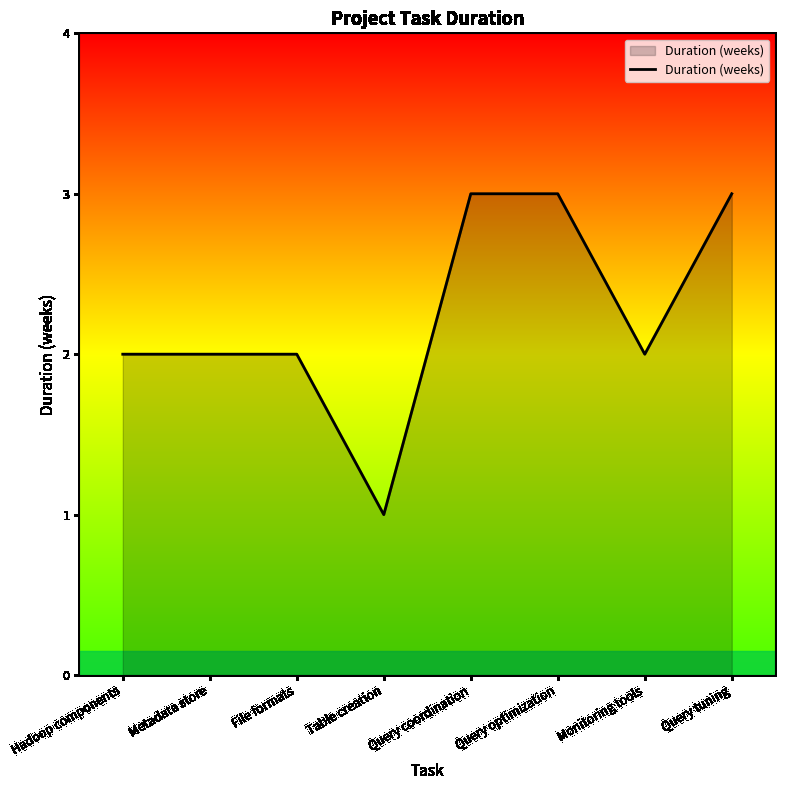

Does the chart display data point markers on the line(s)?

No